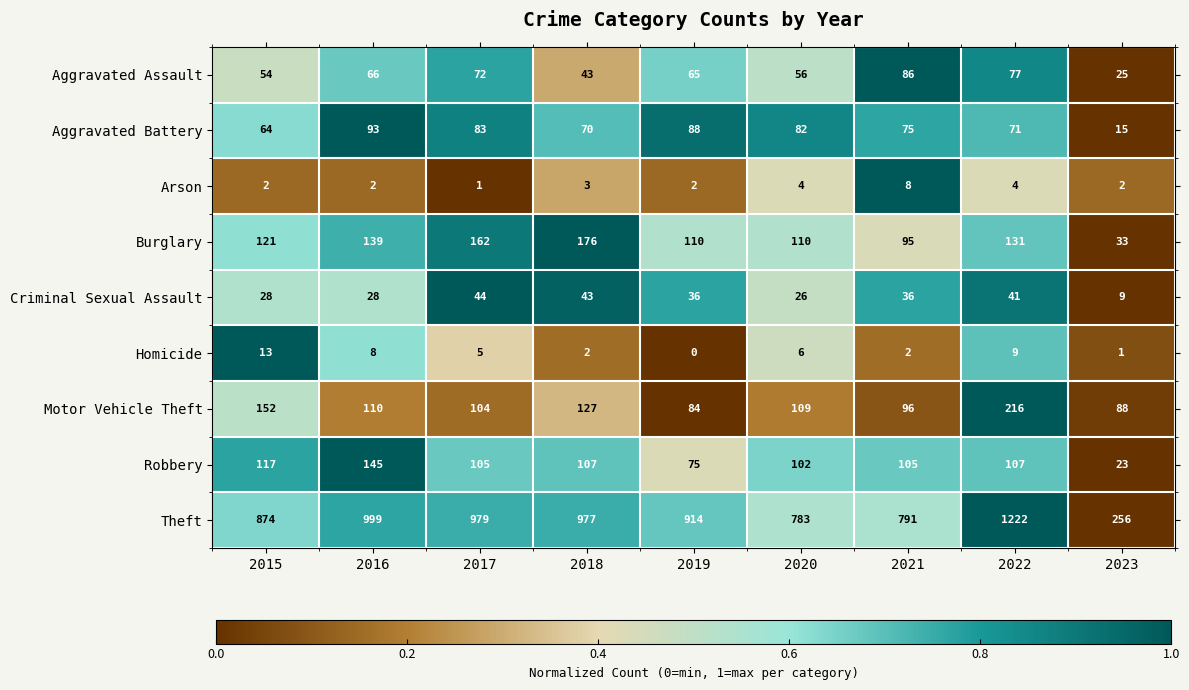

True or false: Robbery has a value of 31 at 2019.

False